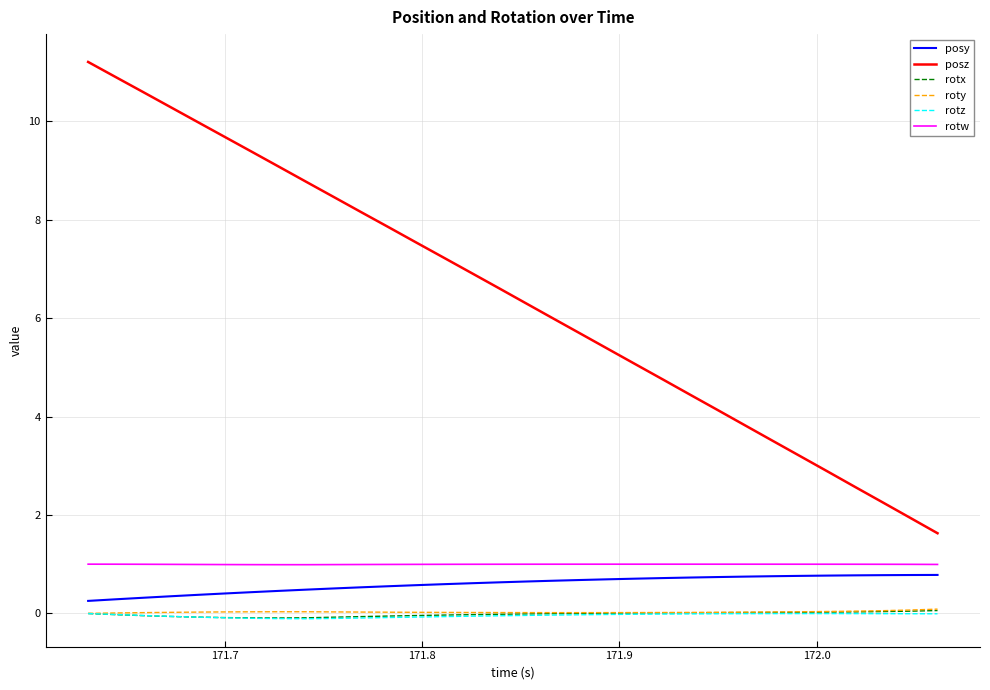

True or false: posy and roty intersect in this chart.

False